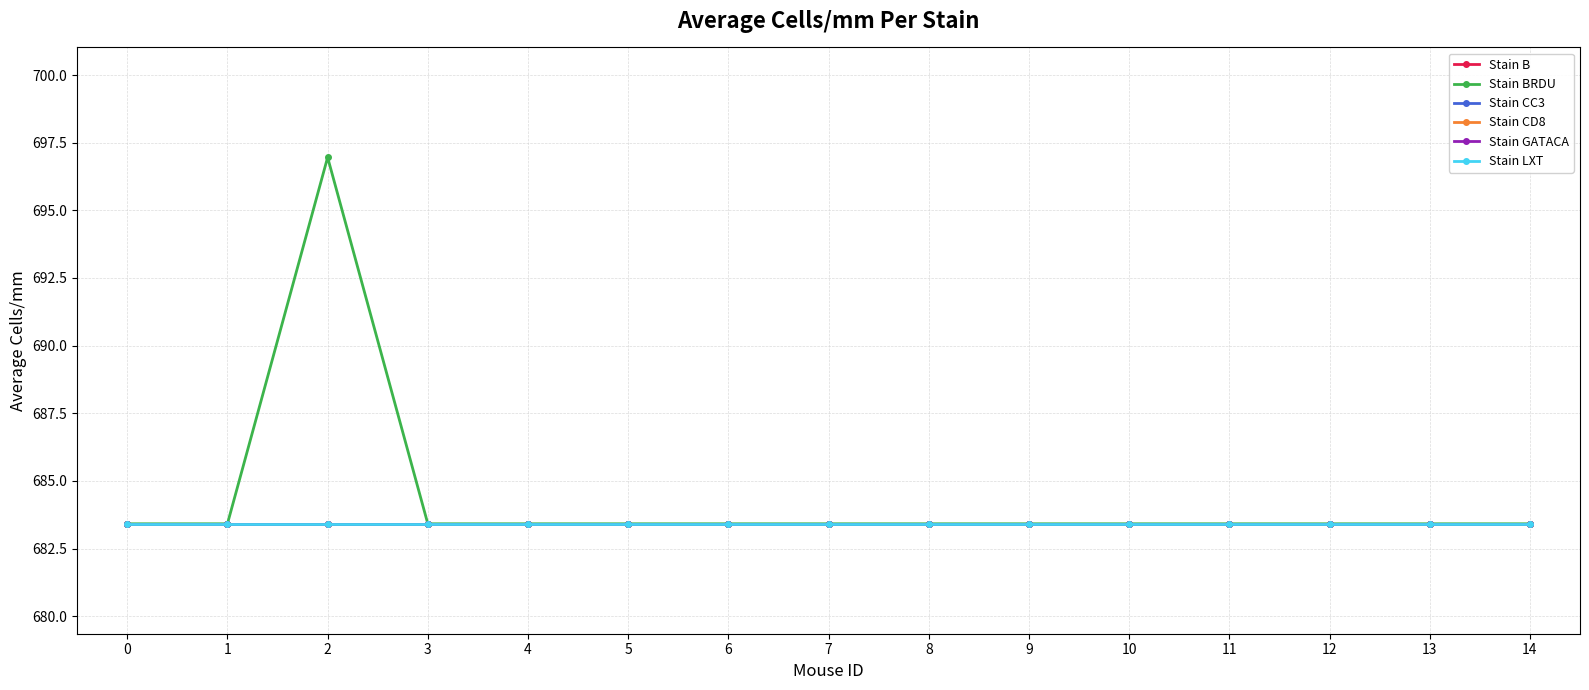

Does the chart display data point markers on the line(s)?

Yes